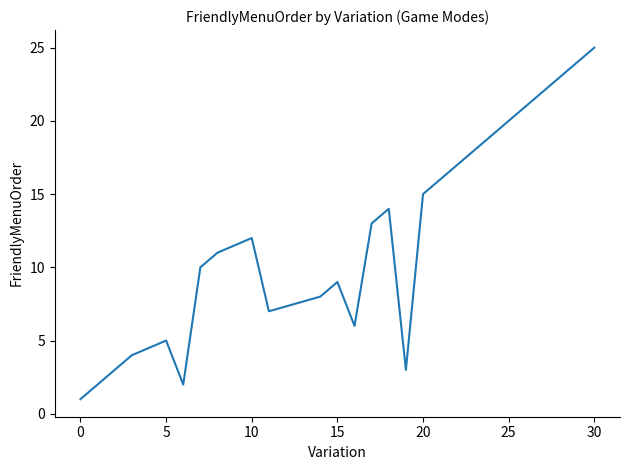

What is the maximum value shown in the chart?

25